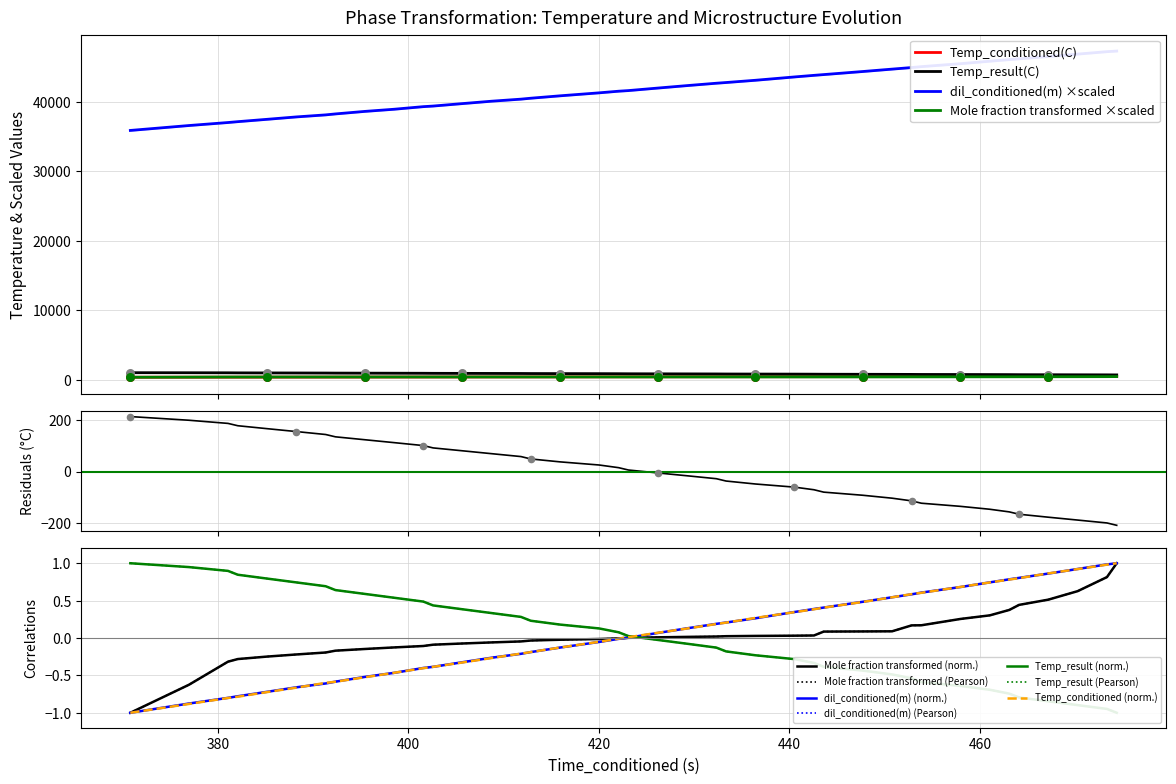

Which series contains the highest Y value?

dil_conditioned(m)